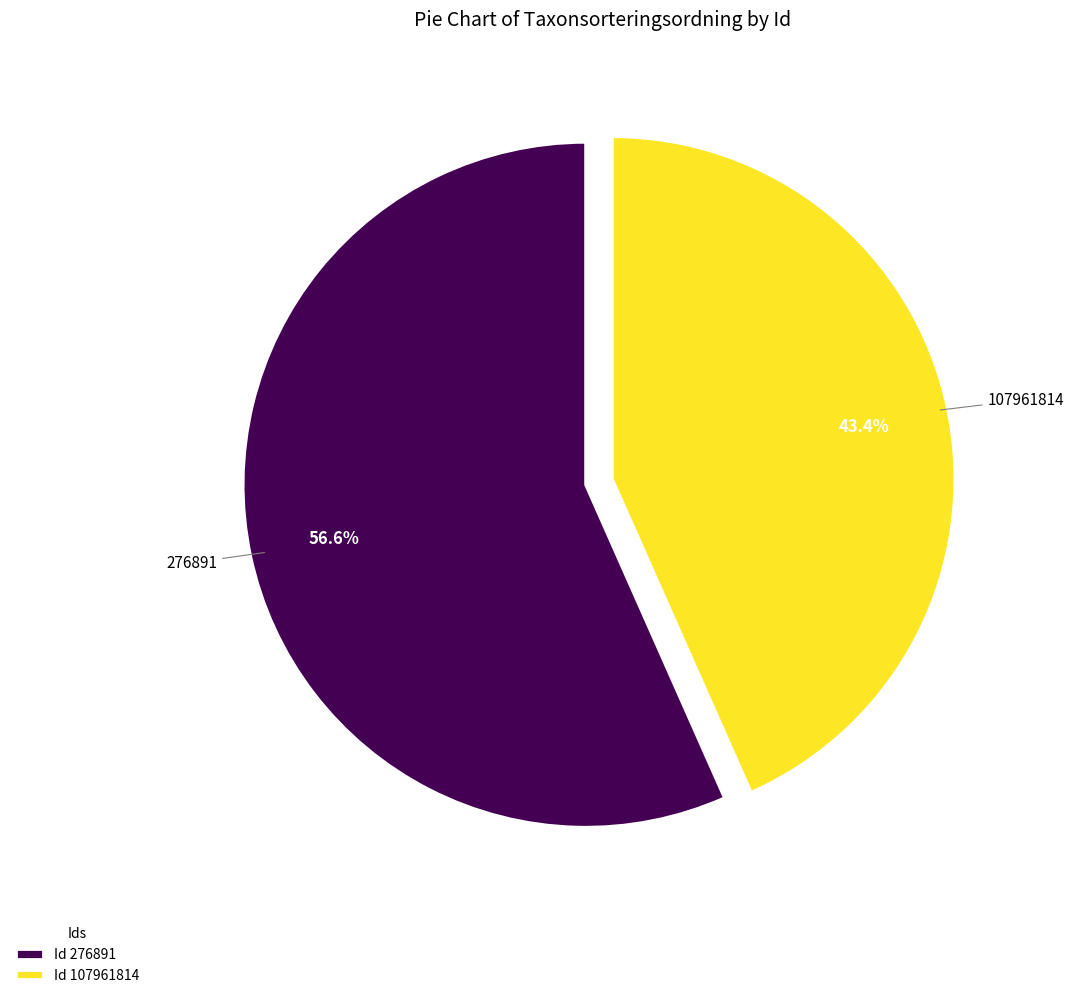

Rank the categories by value from highest to lowest.

Id 276891, Id 107961814